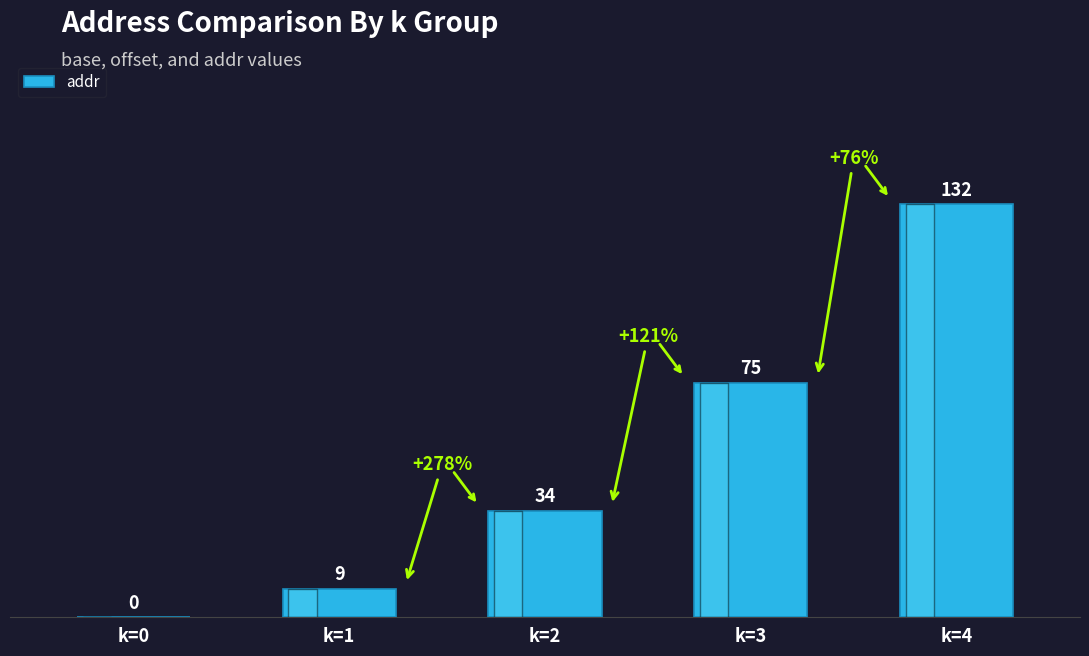

Does the chart contain stacked bars?

No